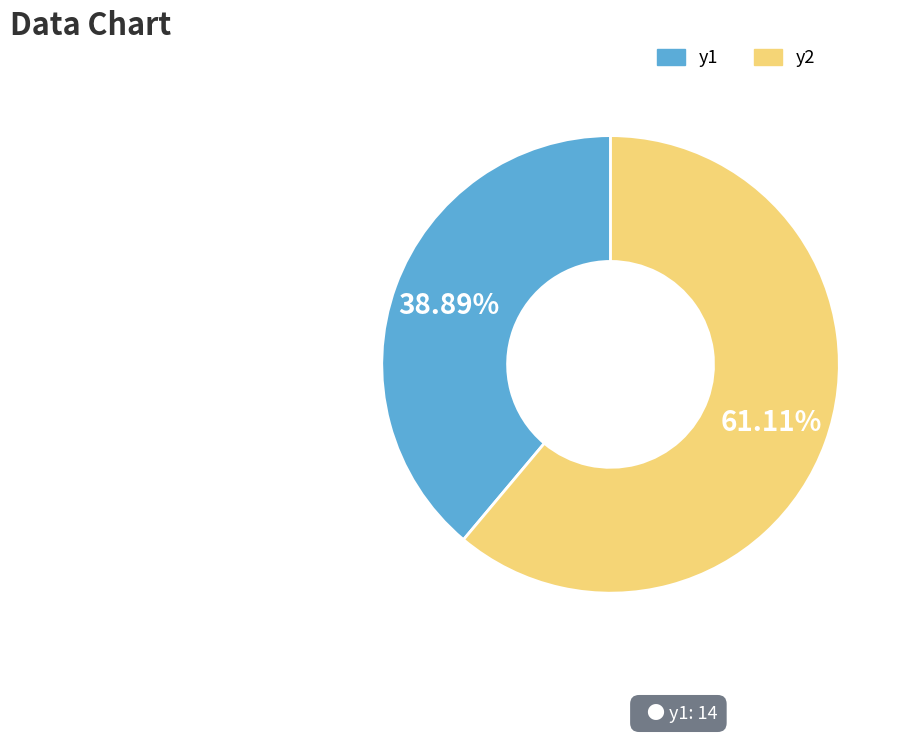

To the nearest percent, what is the combined percentage of y1 and y2?

100%